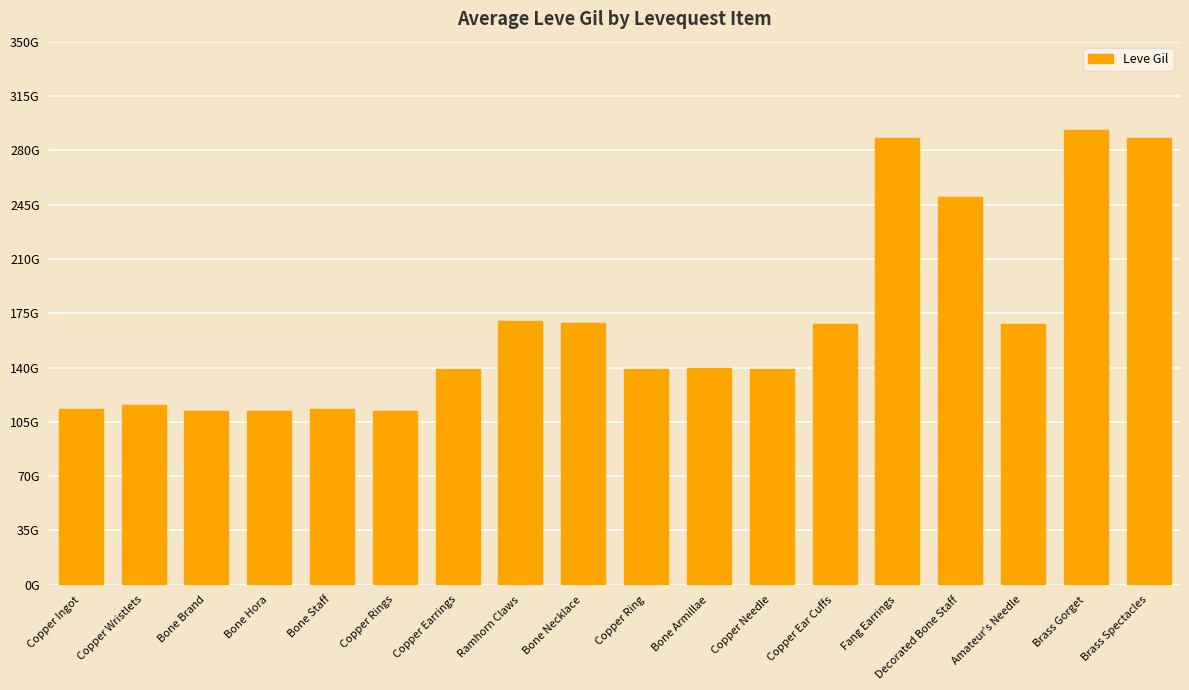

True or false: the data shows 112 at Copper Rings.

True